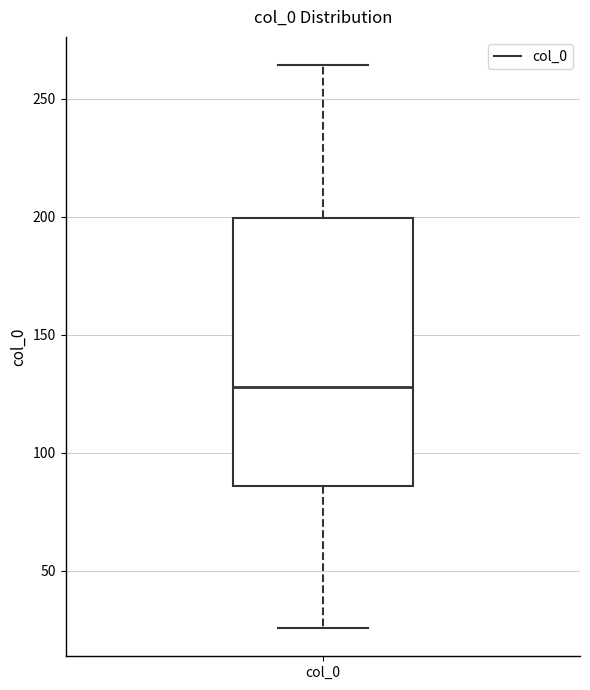

Read this box plot against the y-axis: the position of the median line, the range covered by the box, and the ends of both whiskers. The values are not printed on the chart, so give them approximately, as read against the axis.

median 130, box 85 to 200, whiskers 25 to 265